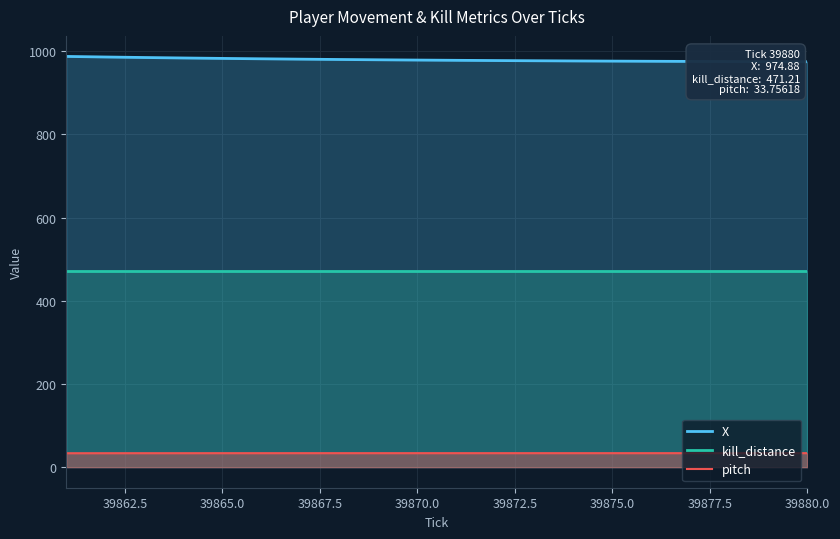

Rank the series by their maximum value, from highest to lowest.

X, kill_distance, pitch